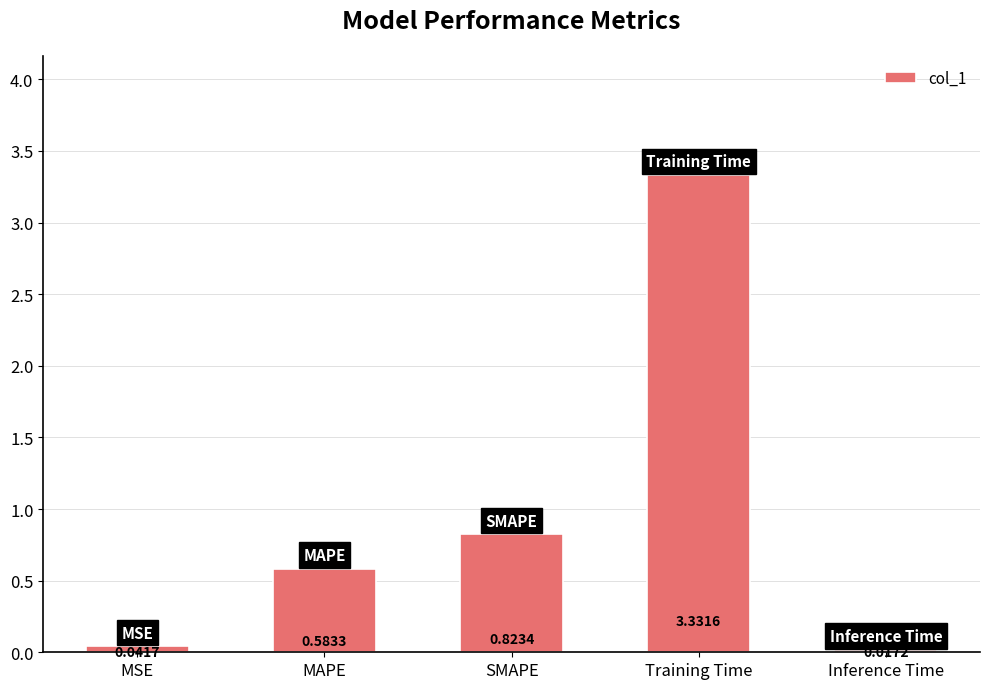

Count the number of categories in the chart.

5